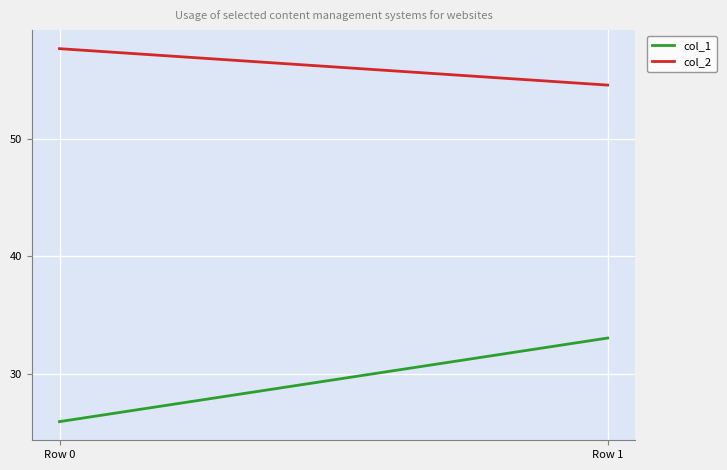

What is the sum of the col_2 values at Row 1 and Row 0?

112.2